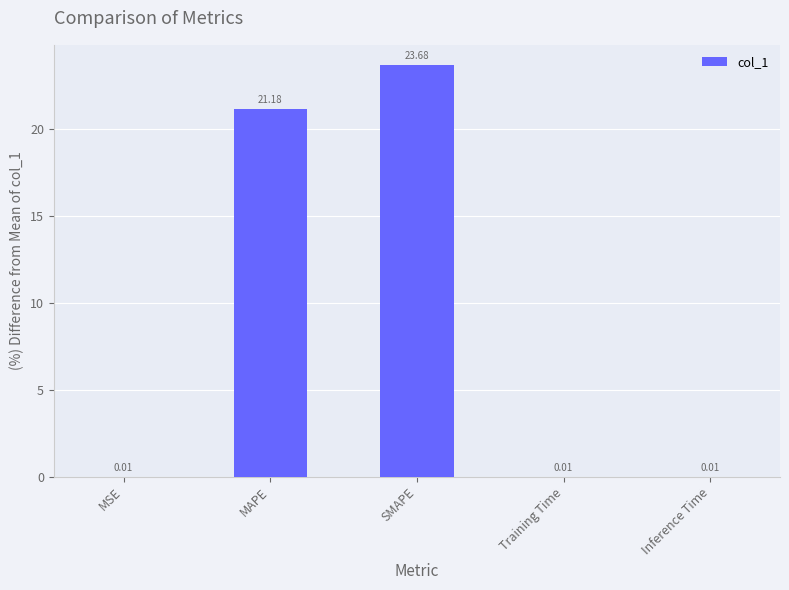

What is the change in value from SMAPE to Inference Time?

-23.7